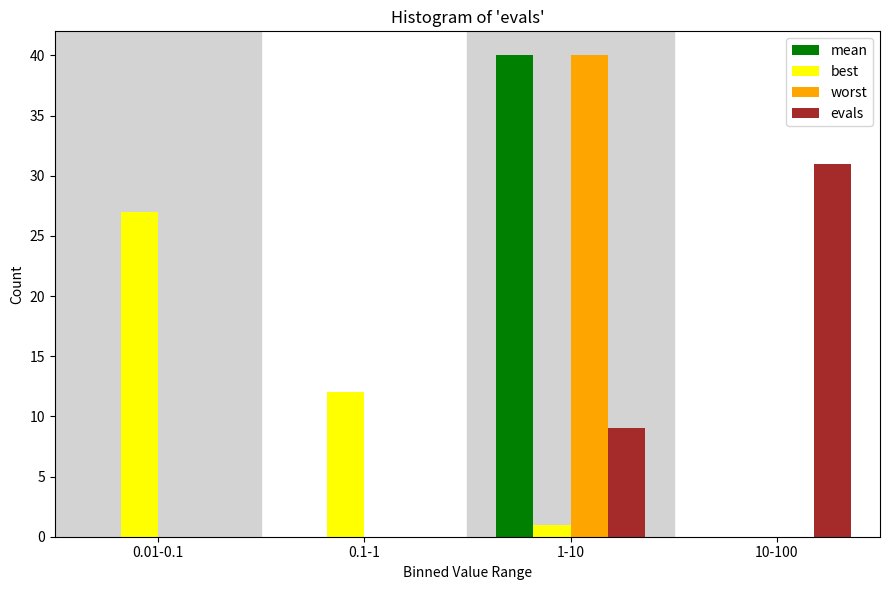

Reading right to left, what are all the values shown in this chart?

mean: 10-100=0	1-10=40	0.1-1=0	0.01-0.1=0
best: 10-100=0	1-10=1	0.1-1=12	0.01-0.1=27
worst: 10-100=0	1-10=40	0.1-1=0	0.01-0.1=0
evals: 10-100=31	1-10=9	0.1-1=0	0.01-0.1=0